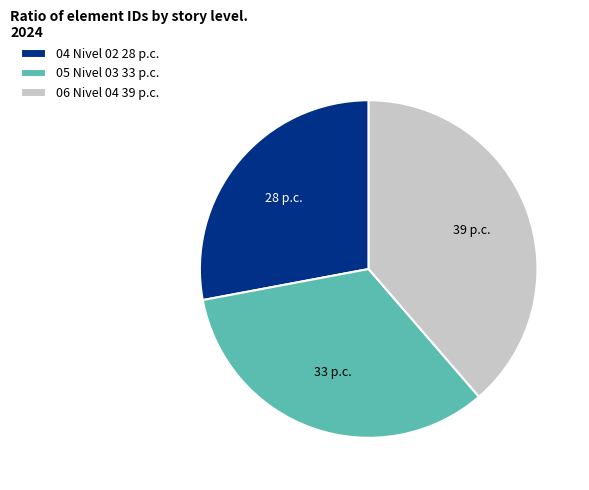

Which has a higher value, 06 Nivel 04 or 05 Nivel 03?

06 Nivel 04